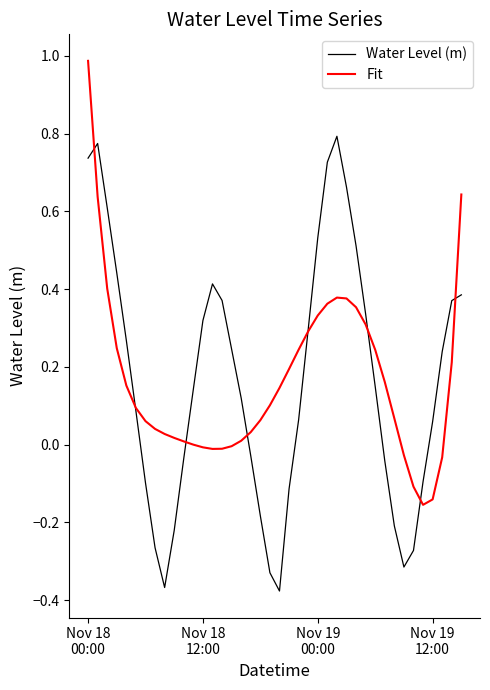

List the series in order of their peak value, lowest first.

Water Level (m), Fit